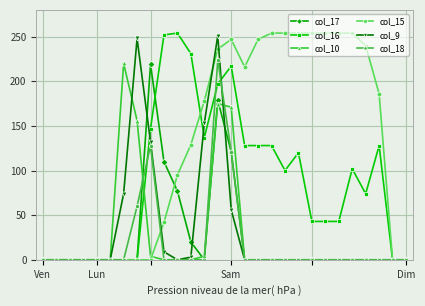

At how many categories does at least one series exceed 36?

20